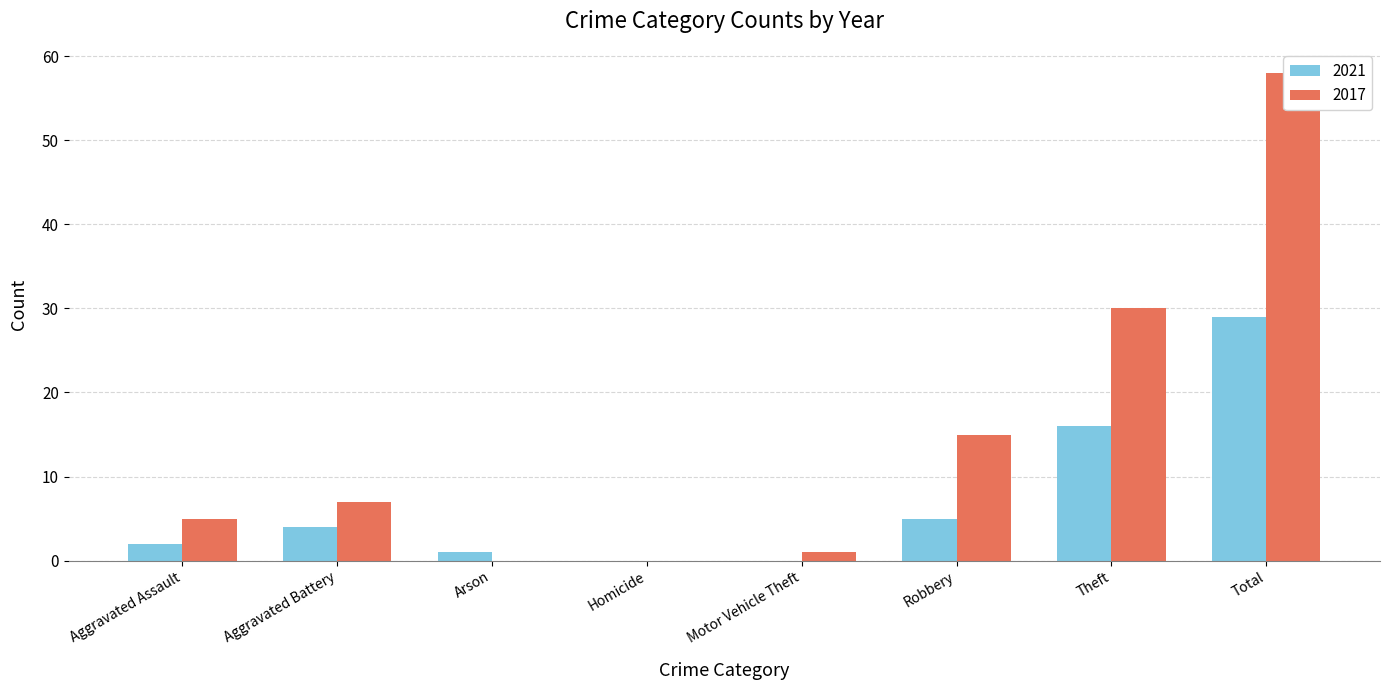

What is the label of the 6th bar from the right?

Arson